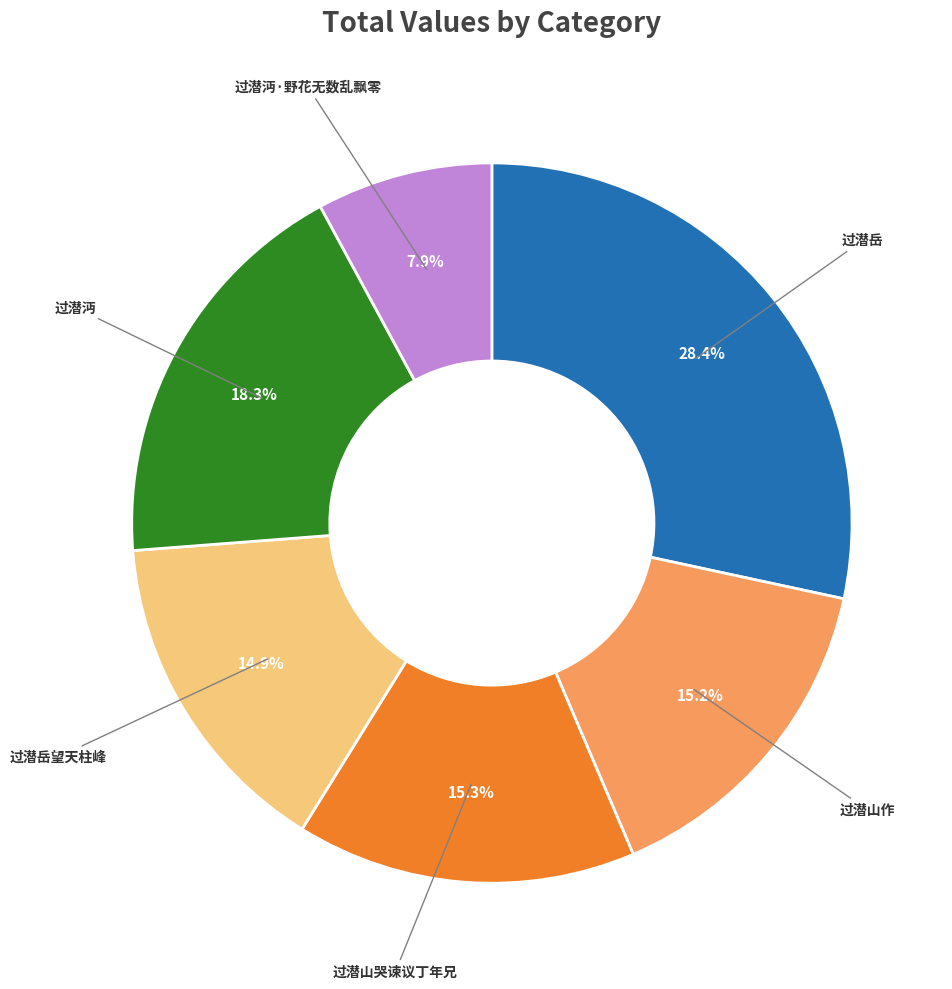

Does any single category account for the majority?

No